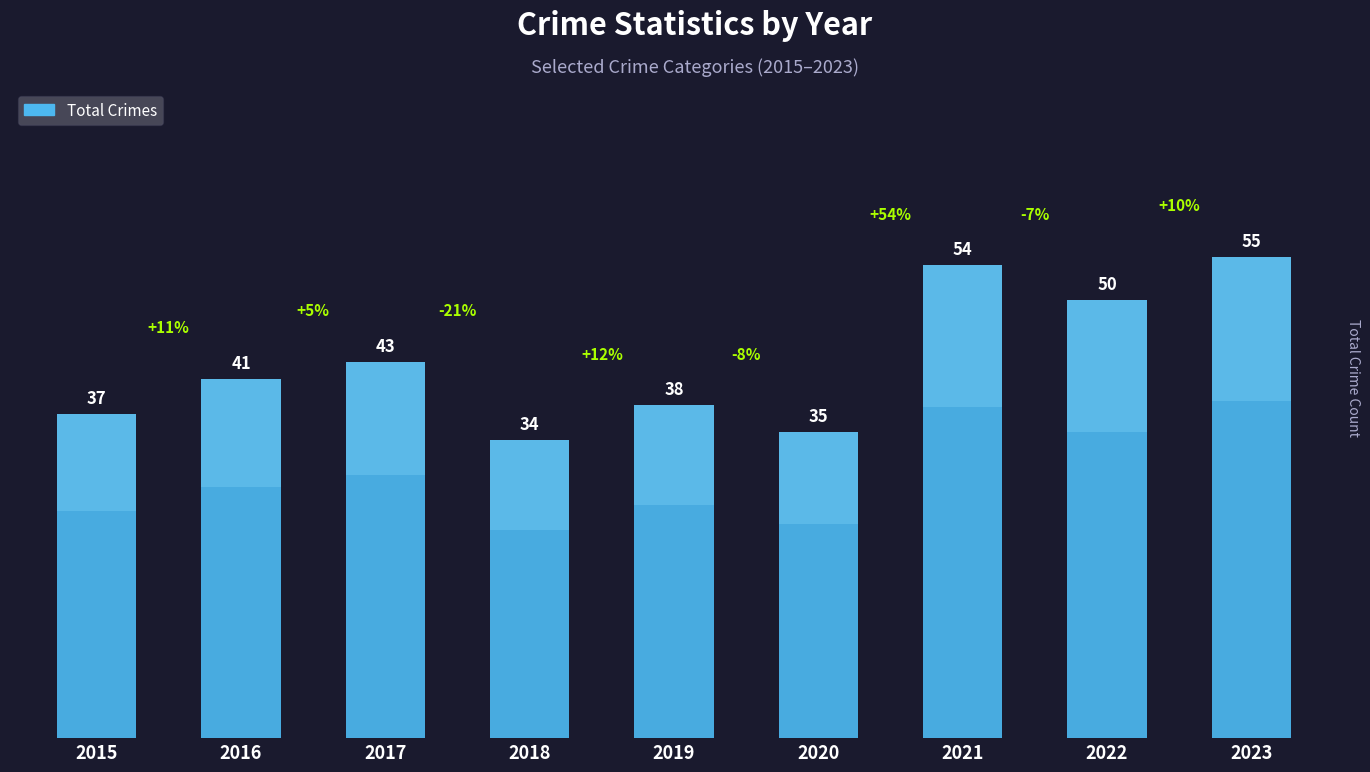

List the labels in order of value, largest first.

2023, 2021, 2022, 2017, 2016, 2019, 2015, 2020, 2018